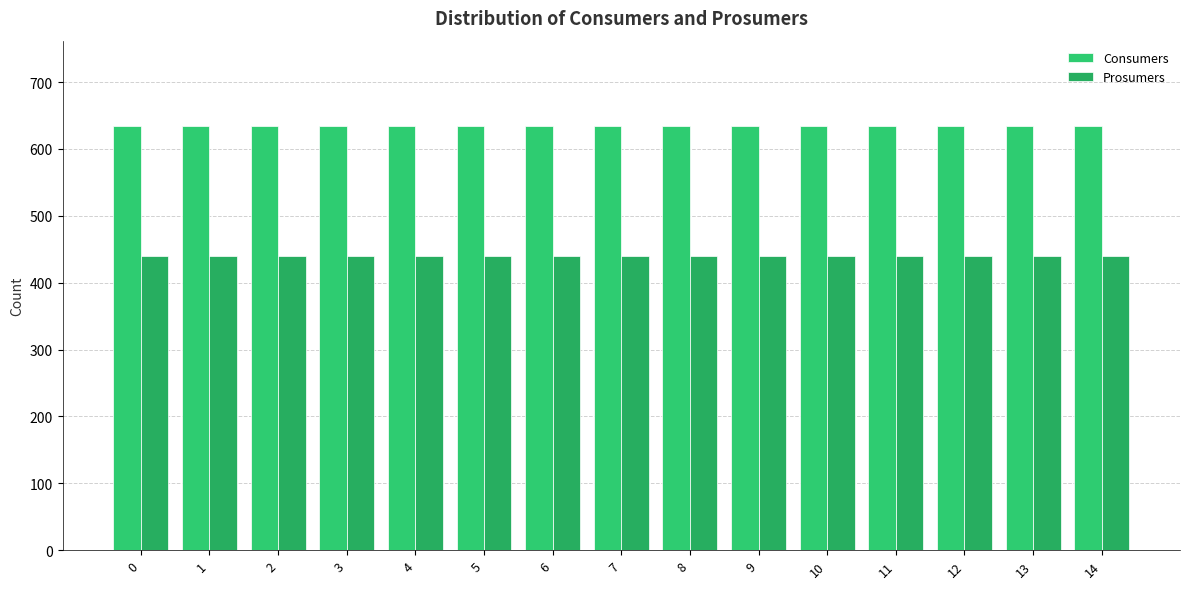

What is the value of the Prosumers bar at the 5th from the left?

440